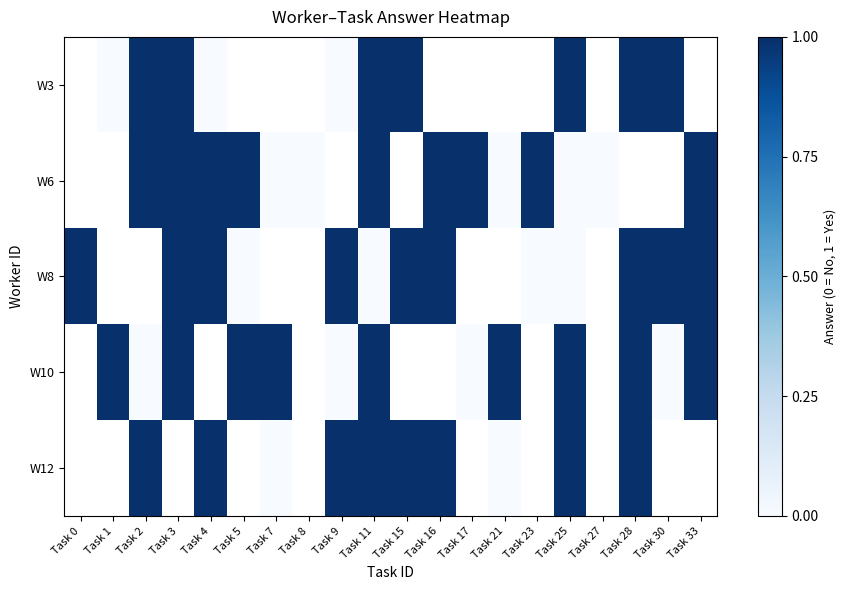

Rank the series by their average value, from highest to lowest.

W3, W6, W8, W10, W12